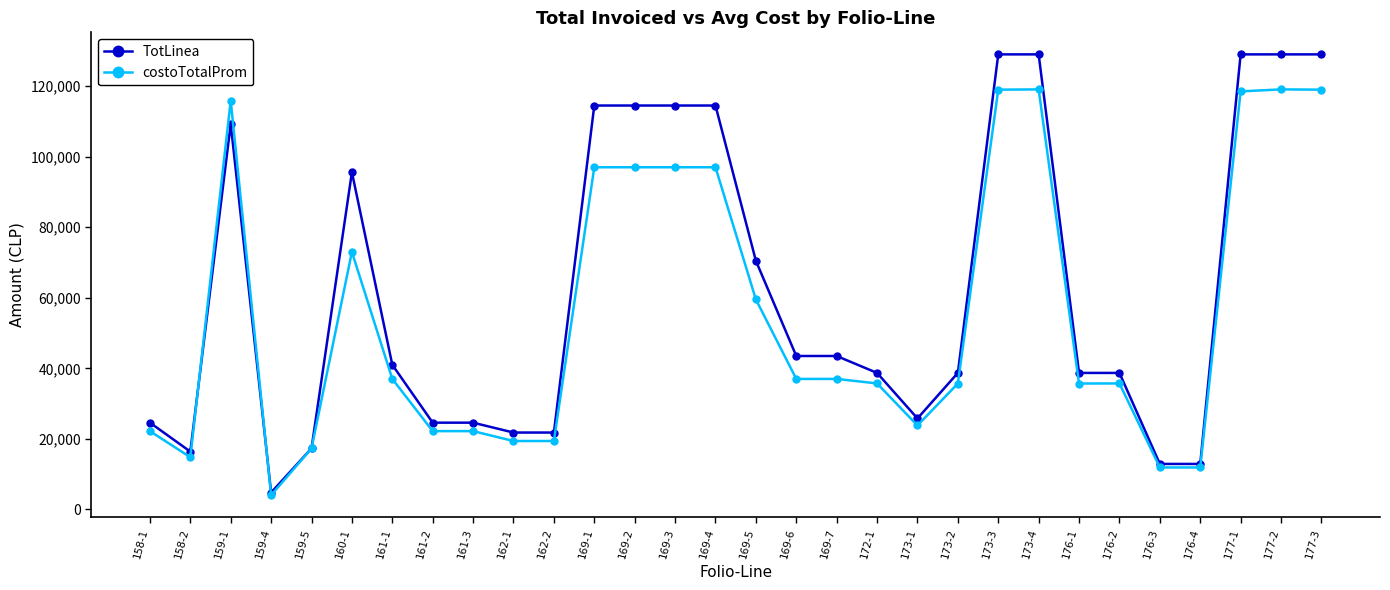

At which label does costoTotalProm first exceed 37000?

159-1